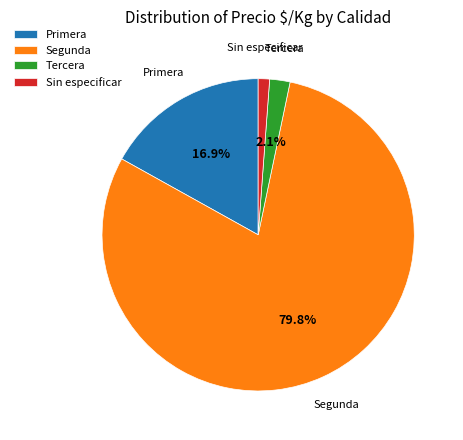

Is there a majority slice in this chart?

Yes